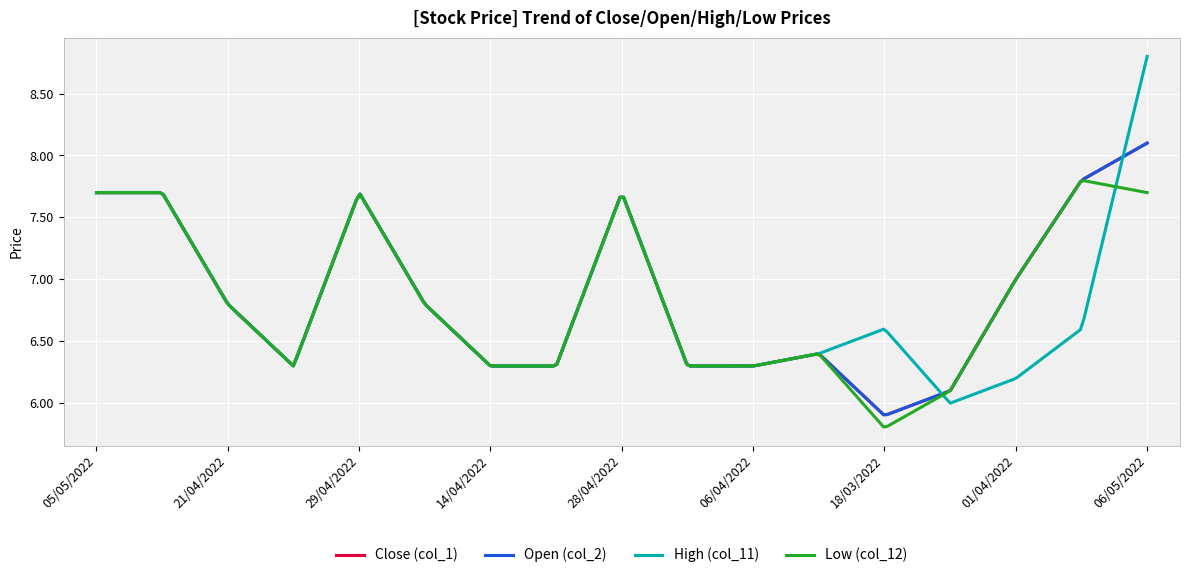

Does the chart have visible grid lines?

Yes